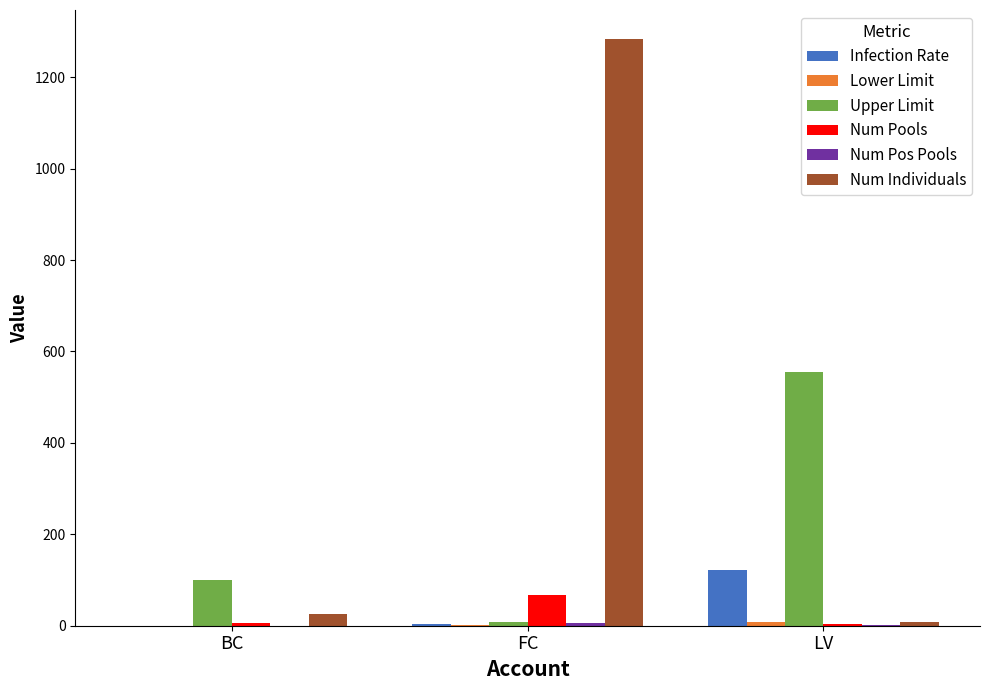

Which category has the highest value across all series?

FC